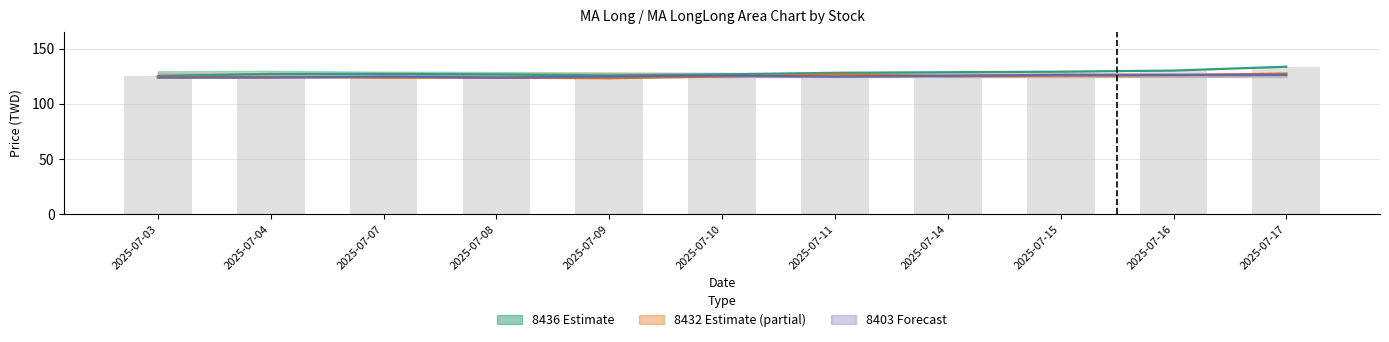

At which label does 8436 Now Price first exceed 127?

2025-07-11